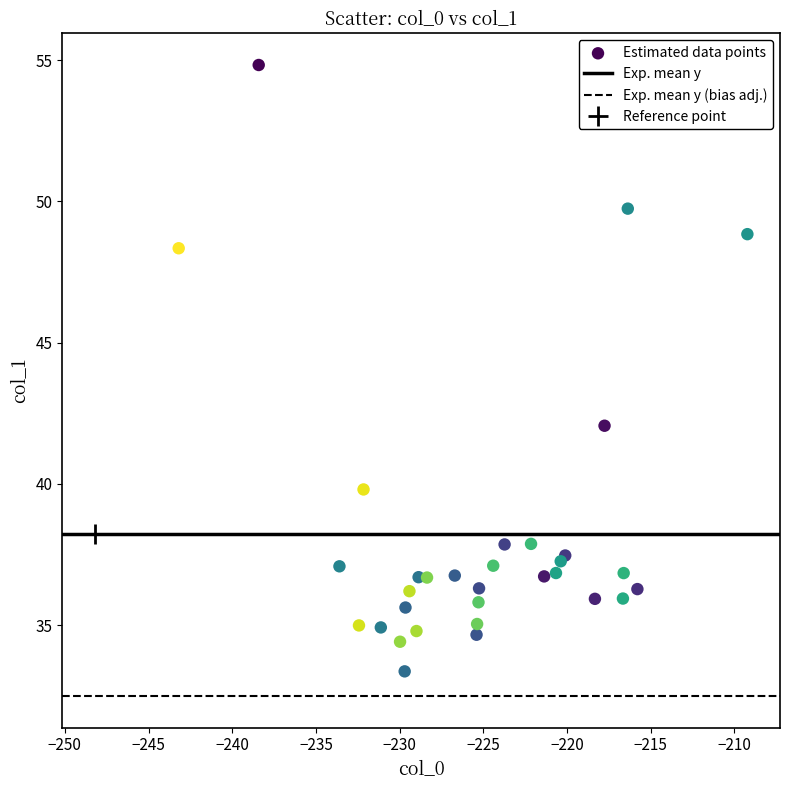

What Y value in the scatter plot is closest to 44?

42.1